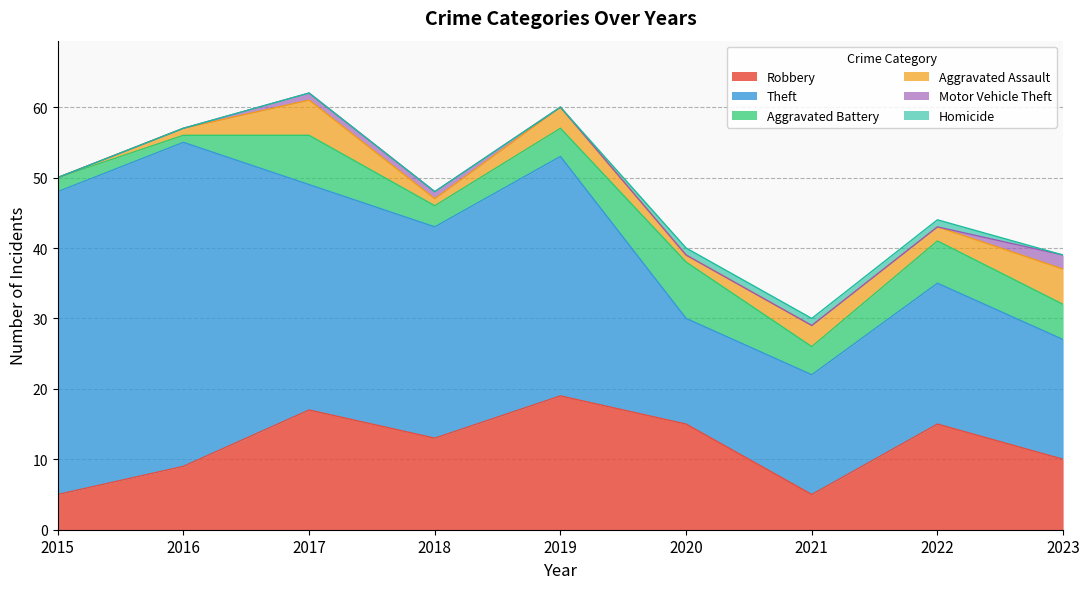

What is the total value across all series at 2016?

57